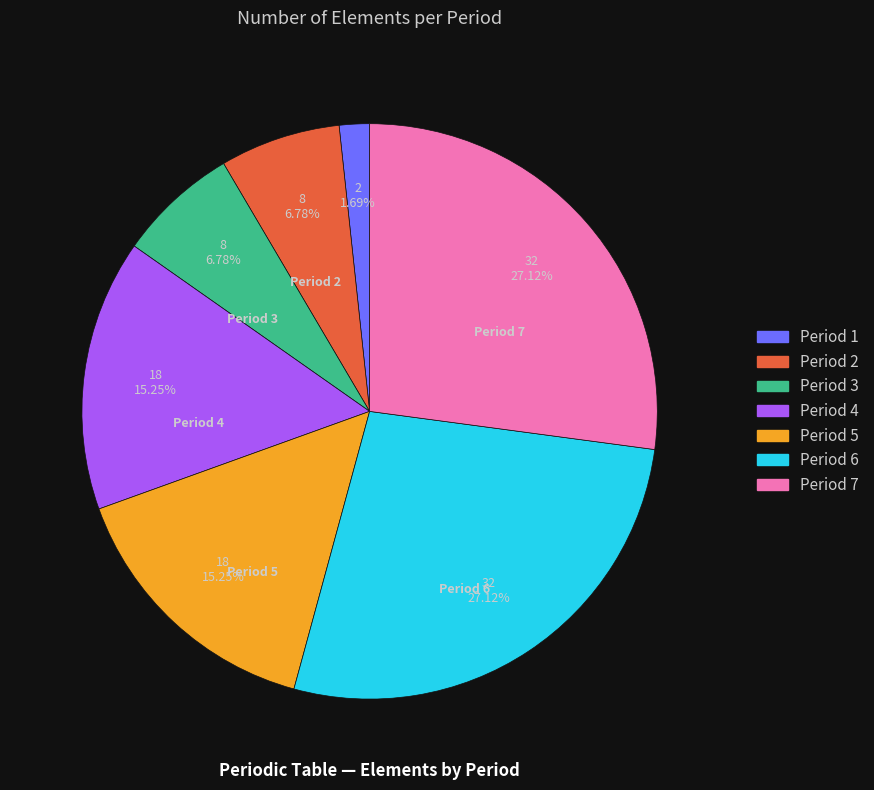

What is the smallest slice in the pie chart?

Period 1